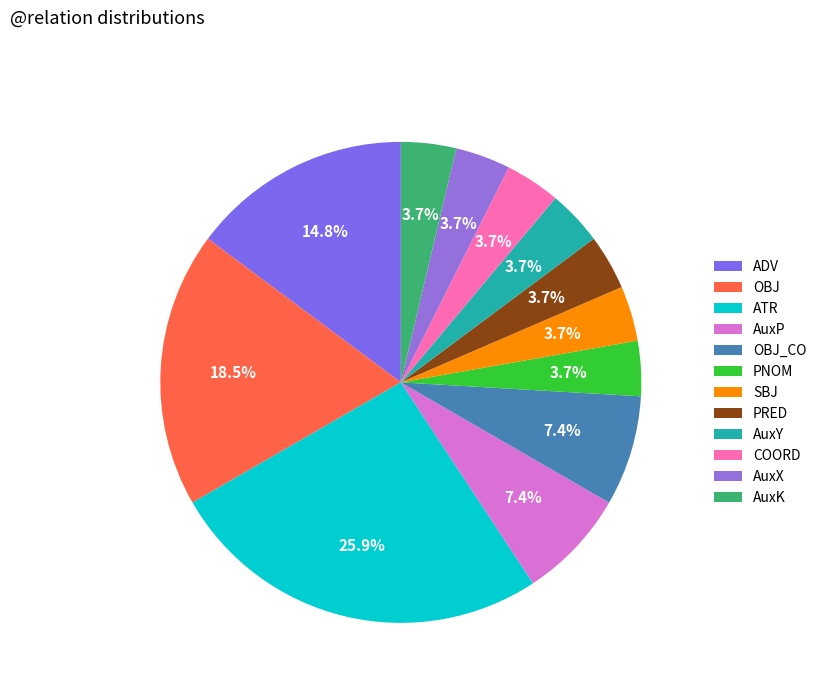

To the nearest percent, what is the difference between the largest and smallest slice percentages?

22%